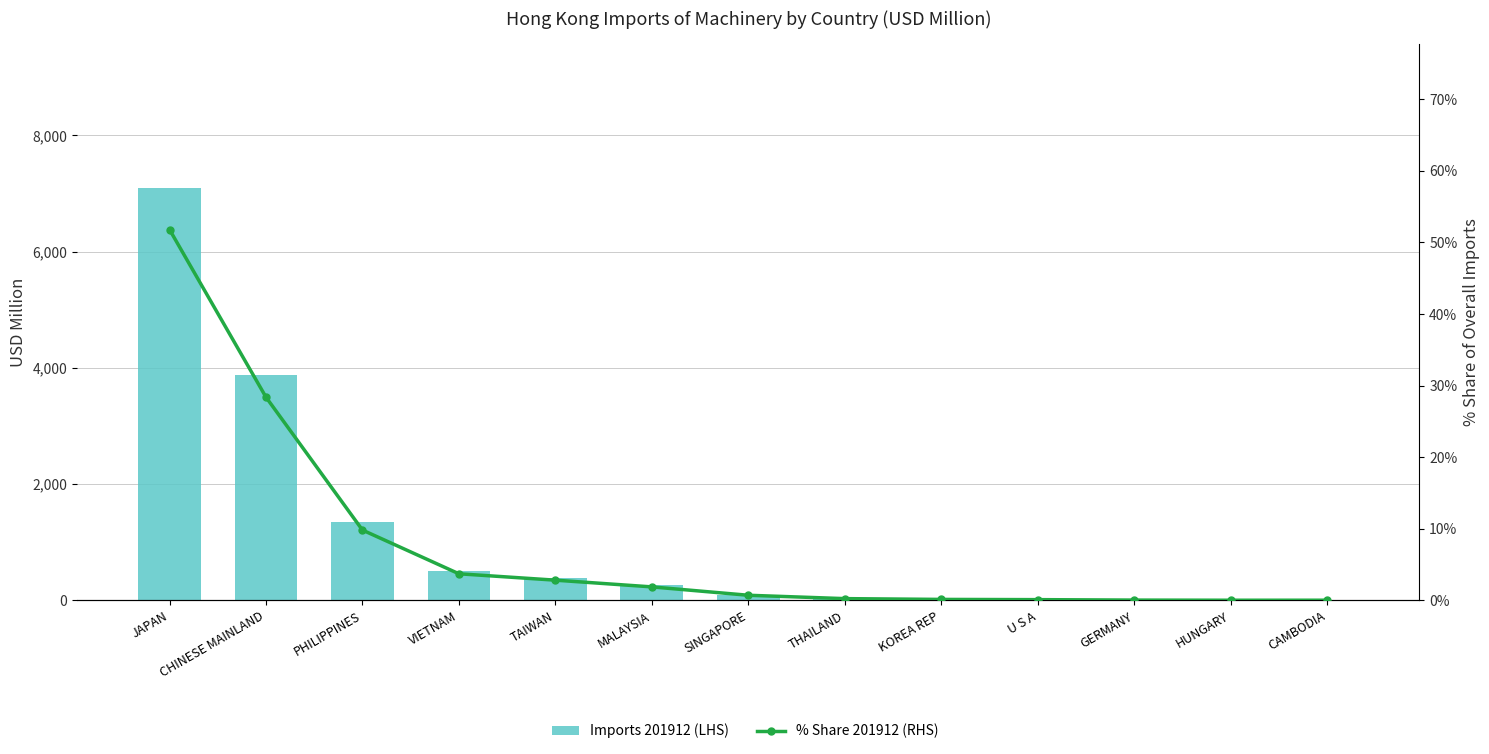

Which series changed the most between SINGAPORE and GERMANY?

Imports 201912 (LHS)